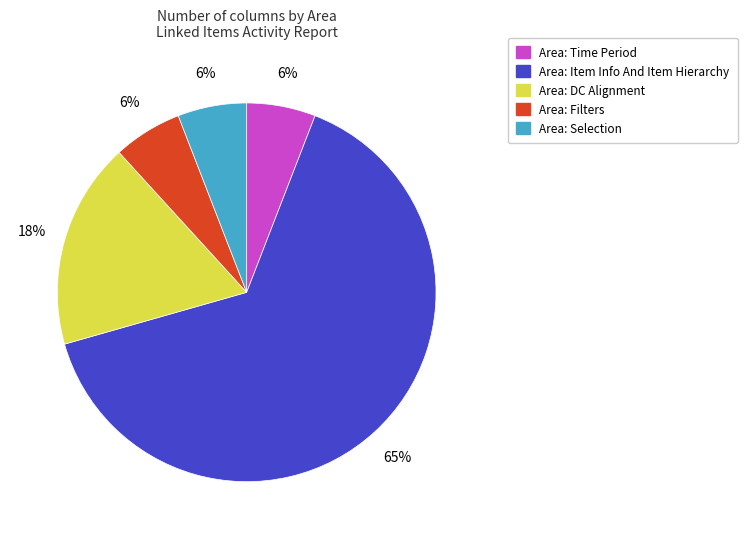

To the nearest percent, what is the average slice percentage?

20%